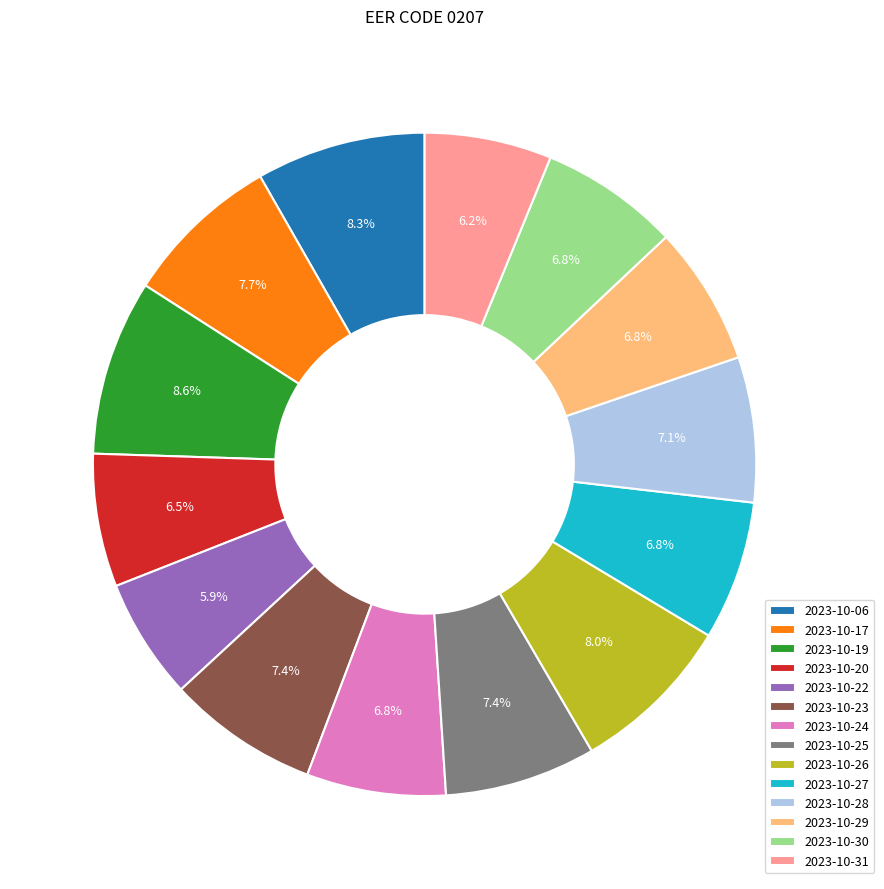

Does any single category account for the majority?

No